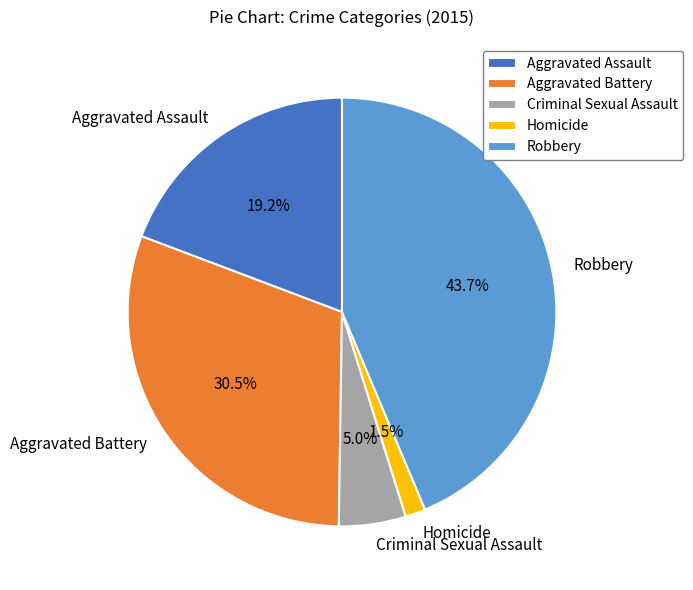

Does any single category account for the majority?

No